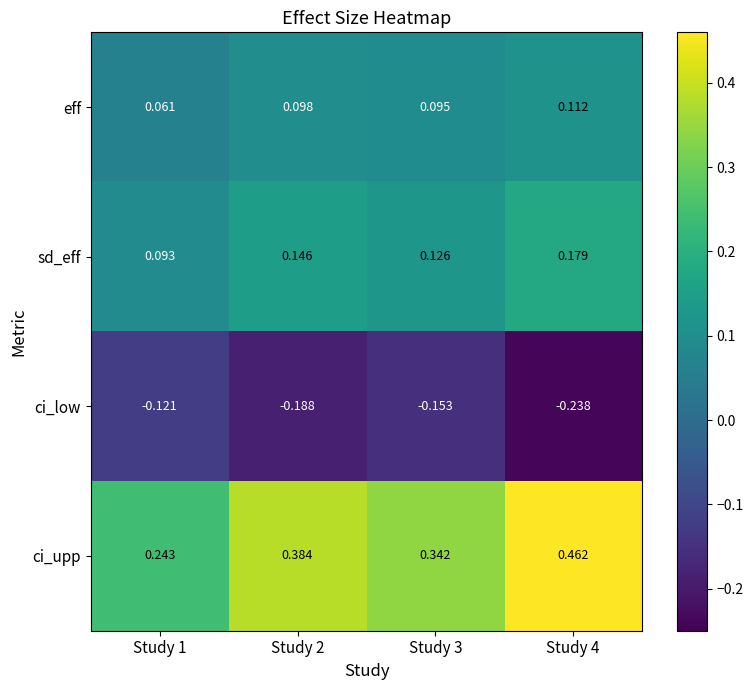

At how many categories does at least one series exceed 0?

4